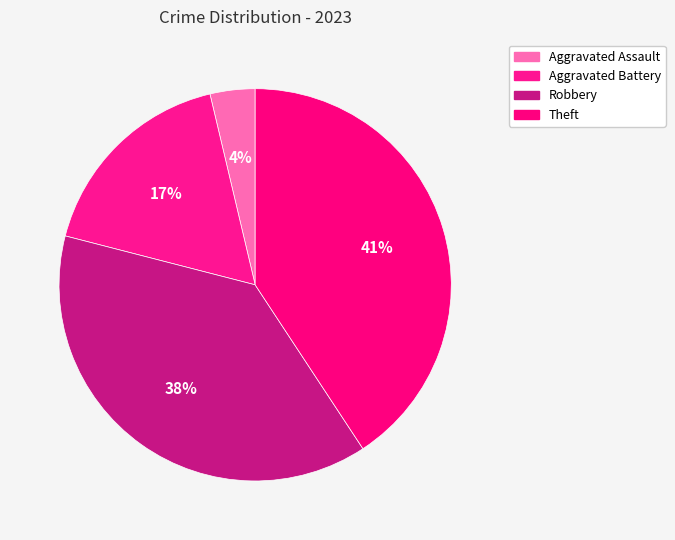

Between Aggravated Assault and Aggravated Battery, which is larger?

Aggravated Battery